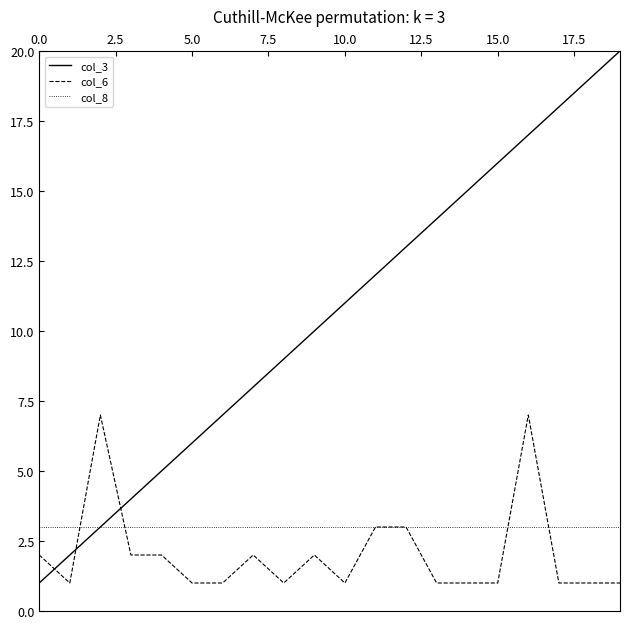

List the series in order of their peak value, lowest first.

col_8, col_6, col_3